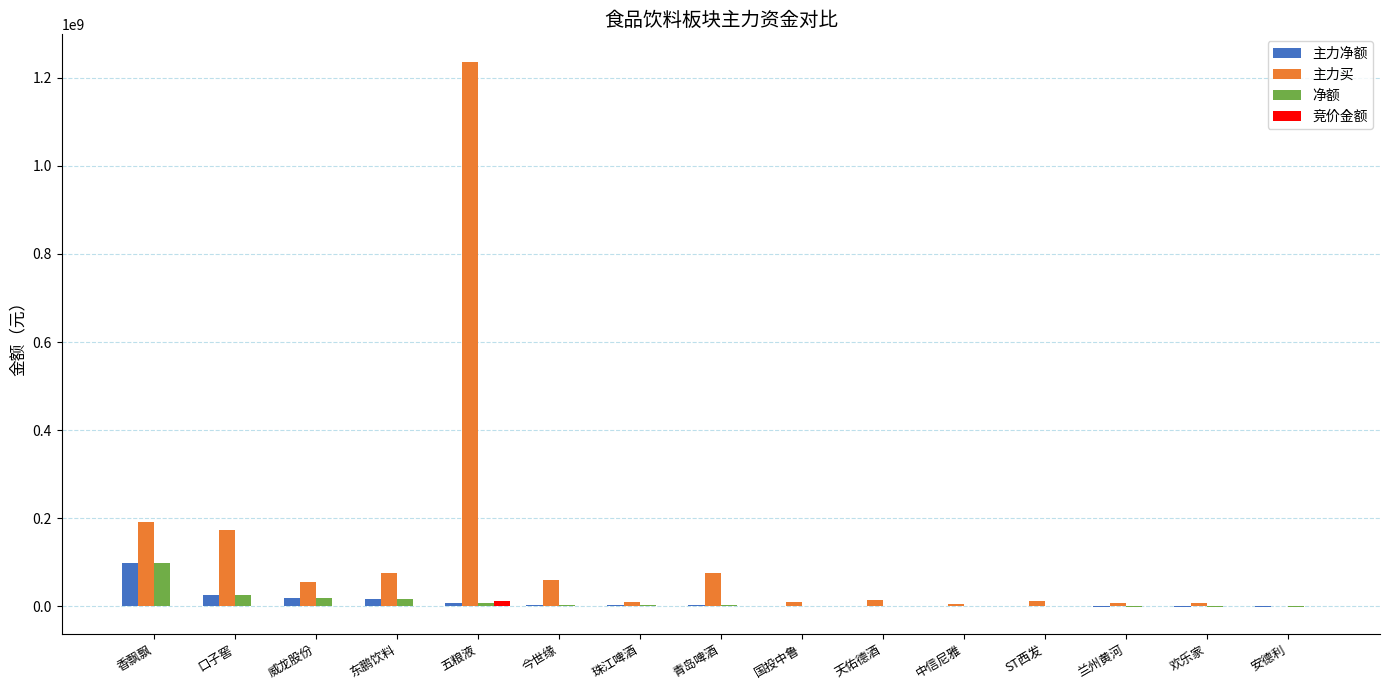

What is the sum of all 主力买 values?

1933799688